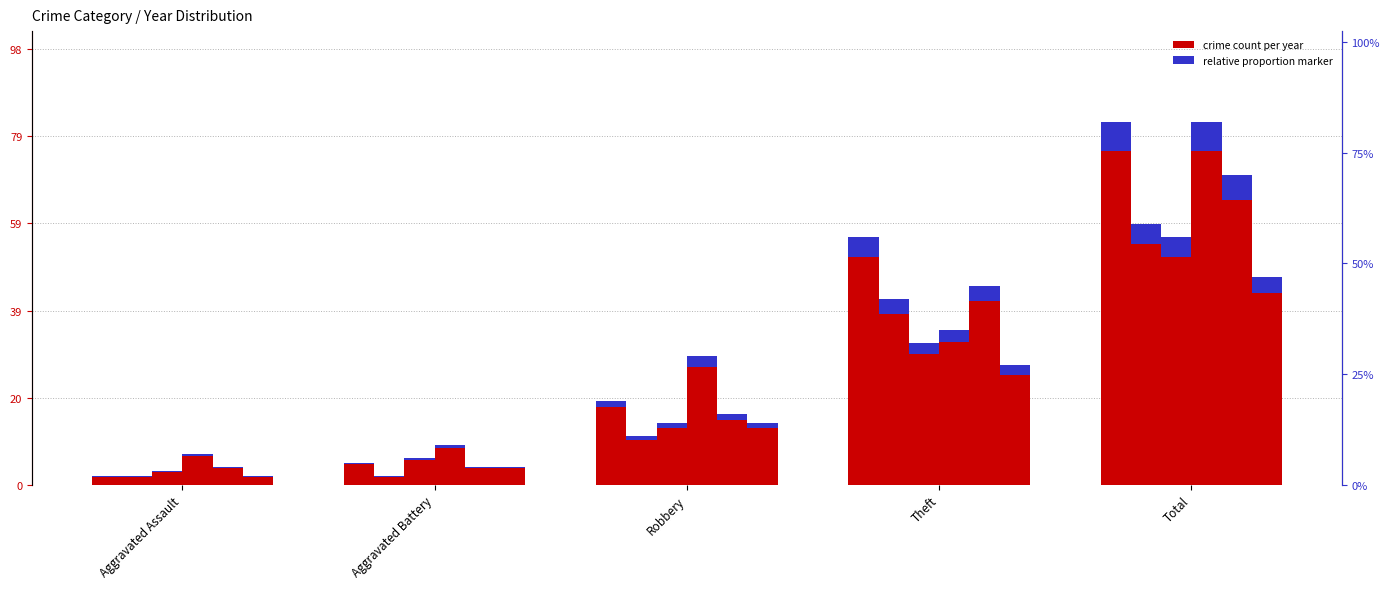

What is the label of the 4th bar from the right?

Aggravated Battery